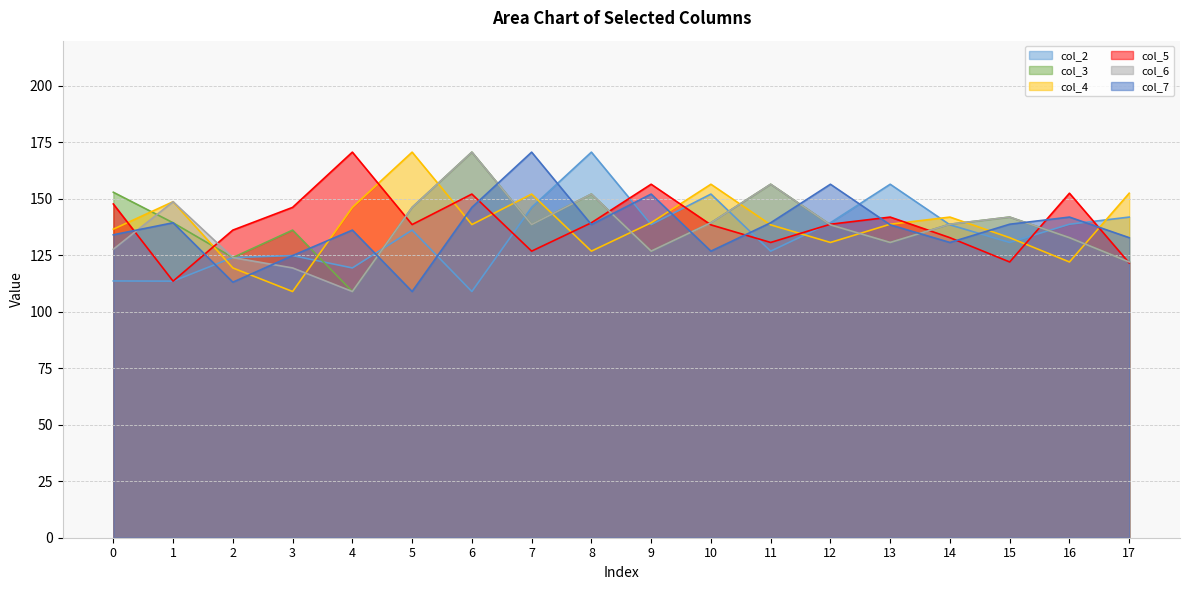

Which series has the largest total across all categories?

col_5